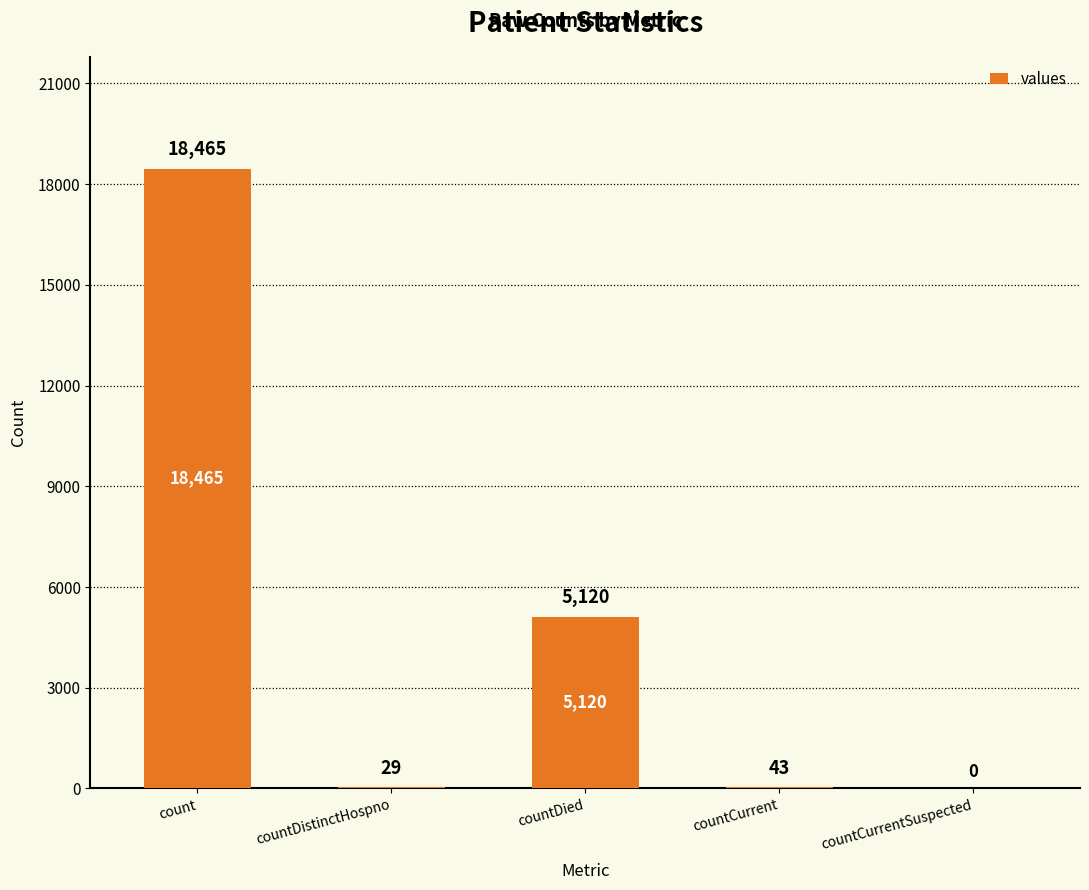

True or false: the data shows 5120 at countDied.

True